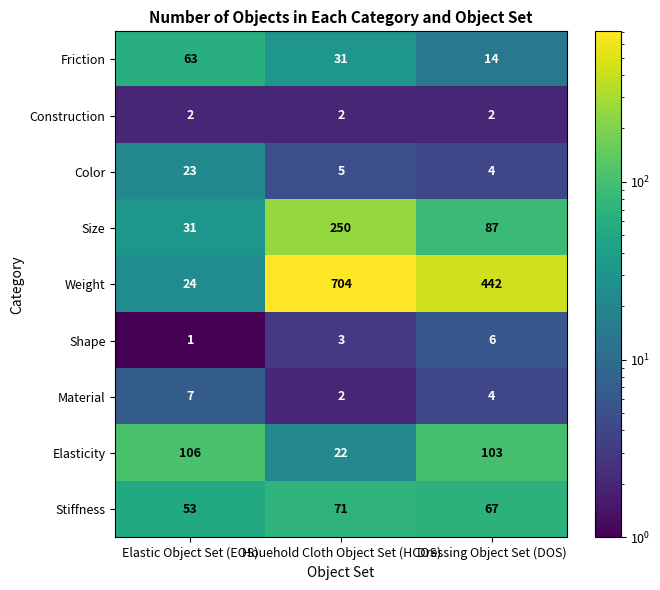

What is the approximate value of Weight at Houehold Cloth Object Set (HCOS), to the nearest 10?

700